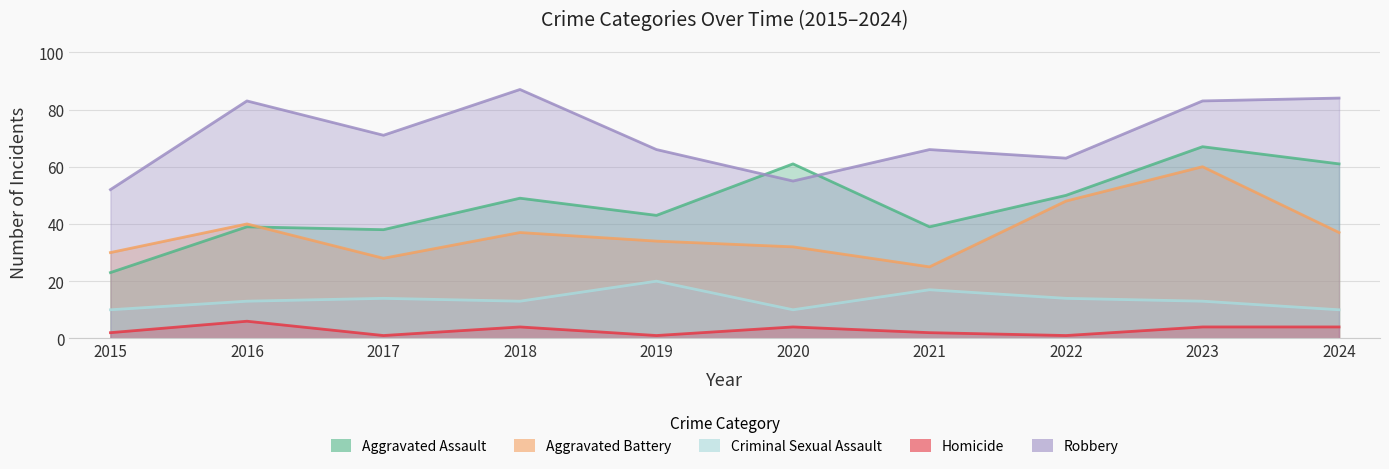

List the labels in order of Criminal Sexual Assault value, smallest first.

2015, 2020, 2024, 2016, 2018, 2023, 2017, 2022, 2021, 2019